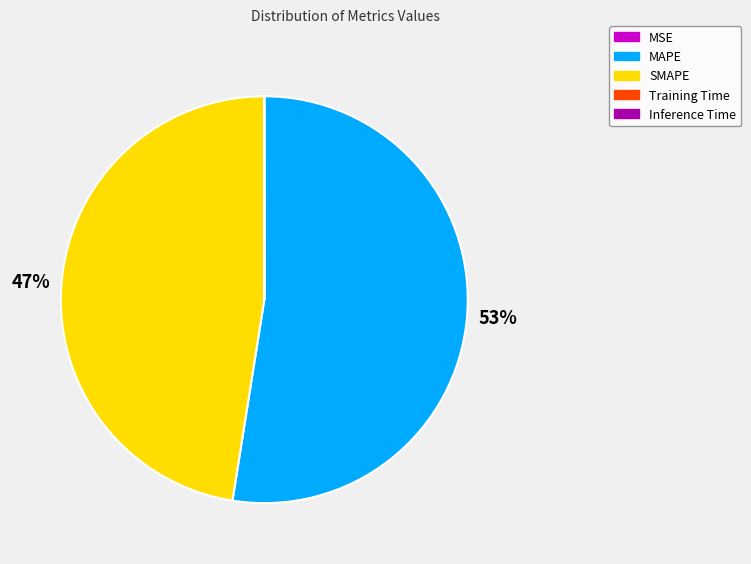

To the nearest percent, what is the difference between the largest and smallest slice percentages?

53%